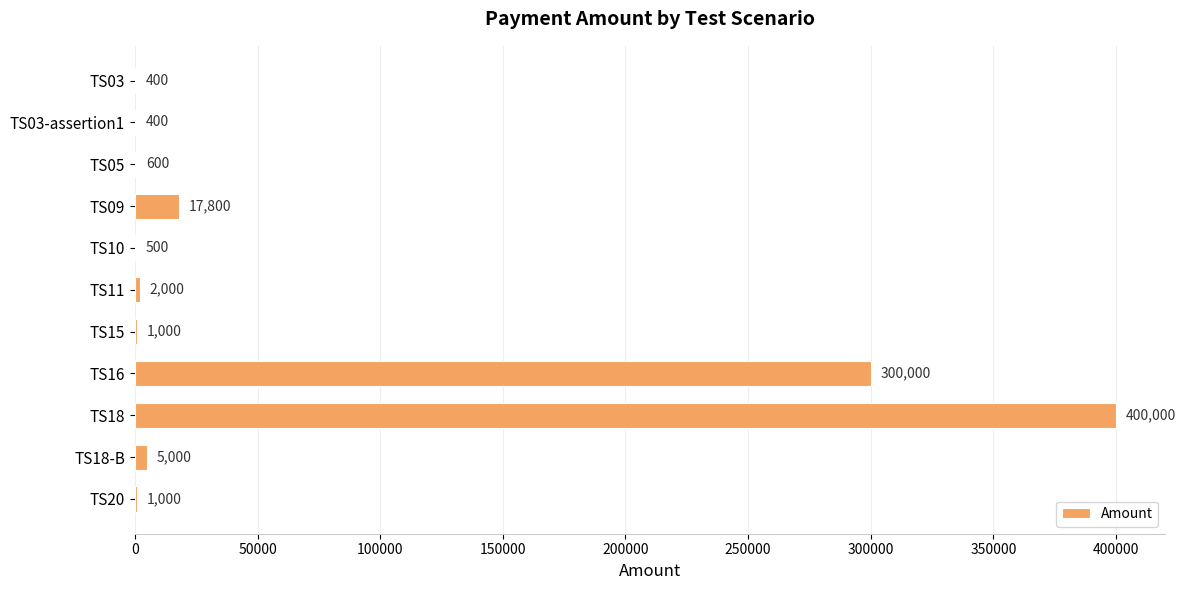

Where is the data nearest to the value 200200?

TS16